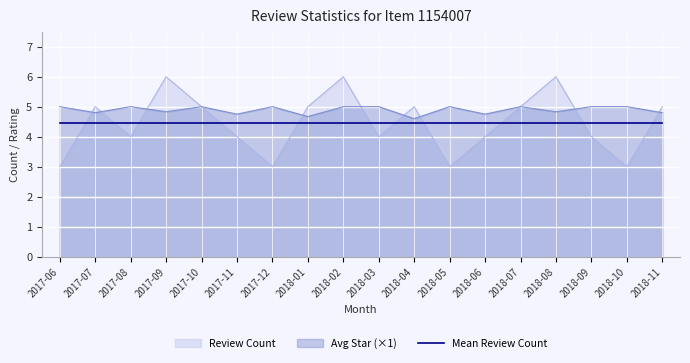

At 2018-11, list the series in order from largest to smallest.

Review Count, Avg Star (×1), Mean Review Count